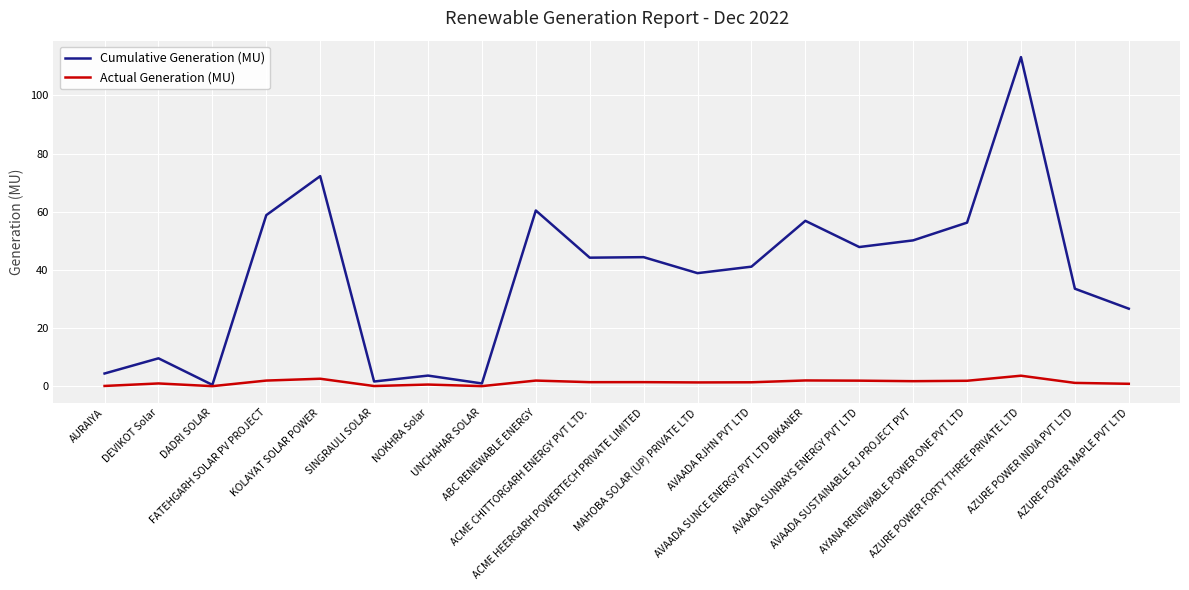

List the series in order of their peak value, lowest first.

Actual Generation (MU), Cumulative Generation (MU)